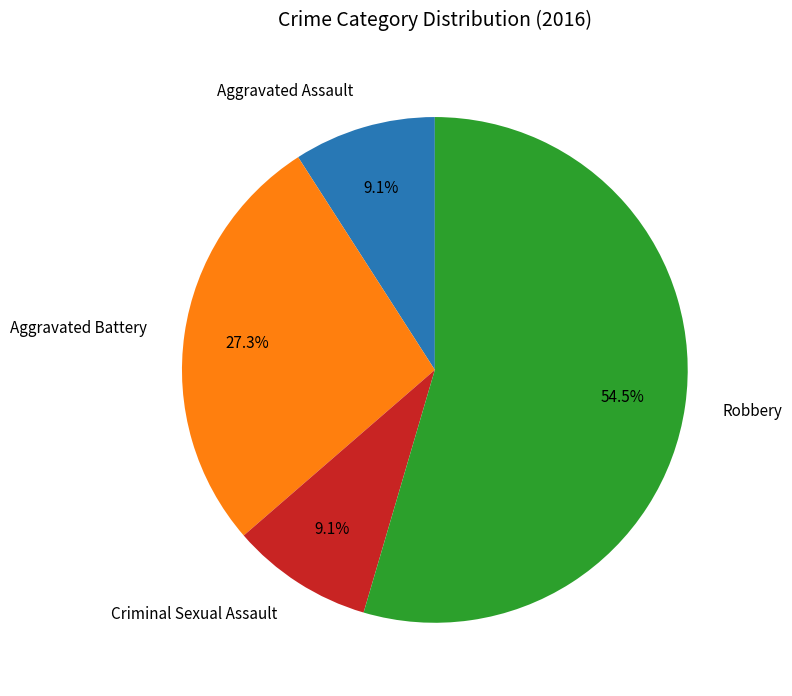

Which slice is the largest?

Robbery